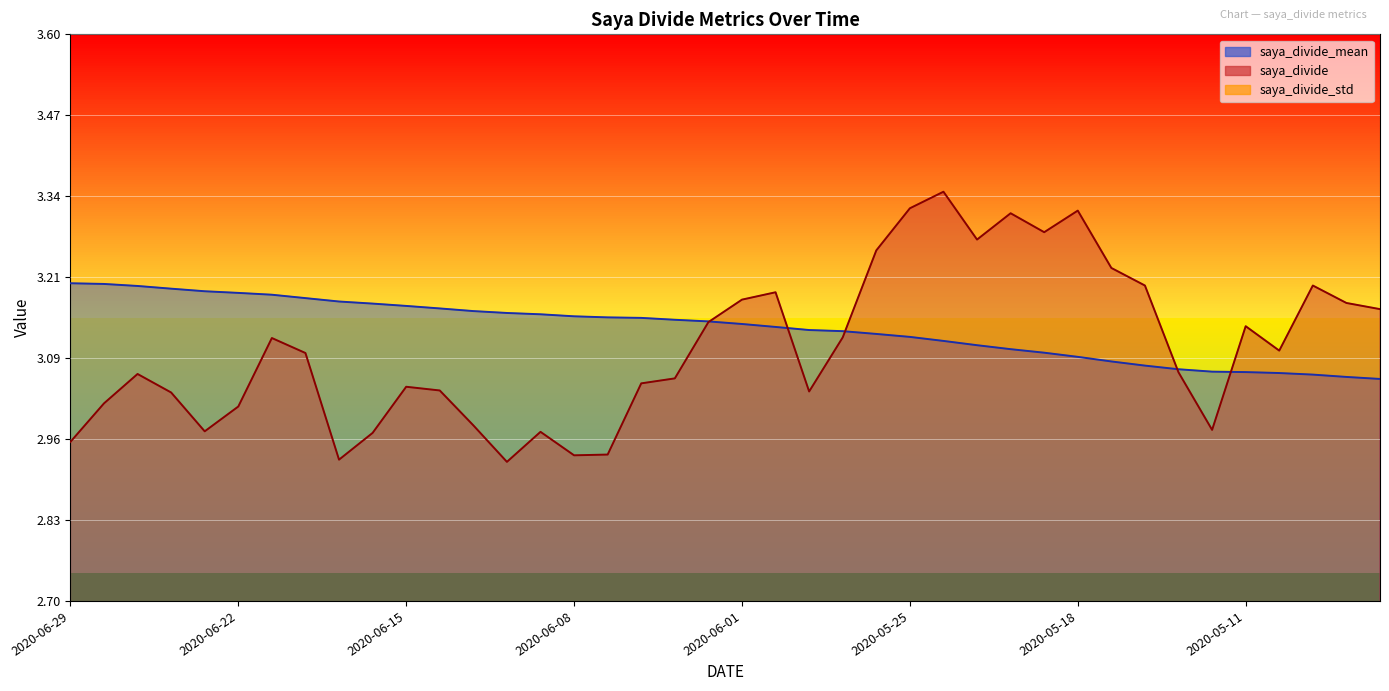

The saya_divide_mean series shows 1.9 at 2020-06-18. True or false?

False